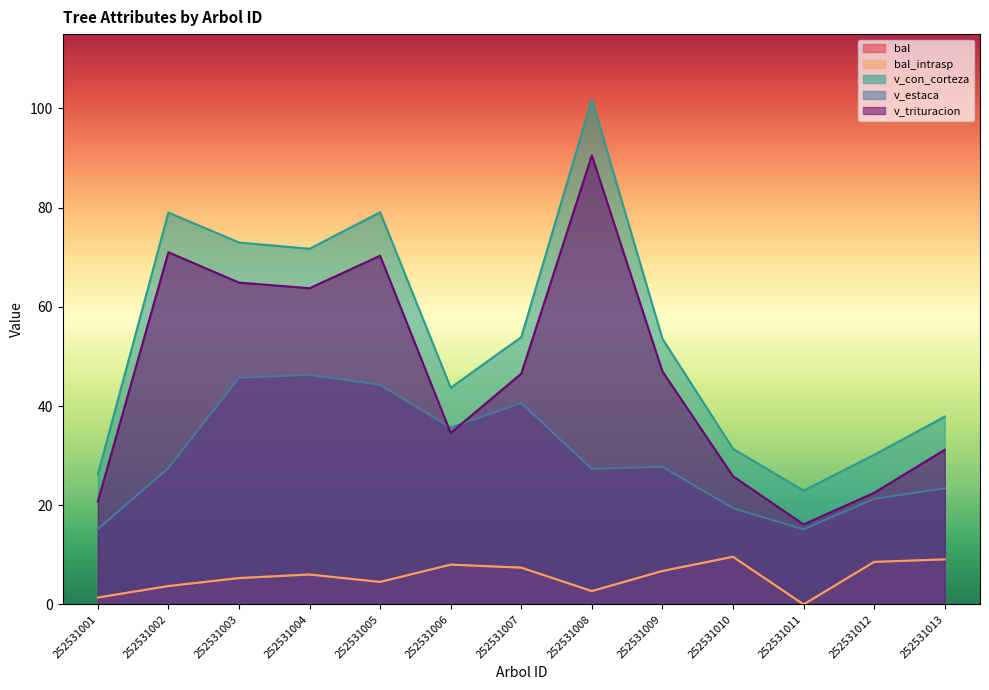

Does the chart display data point markers on the line(s)?

No